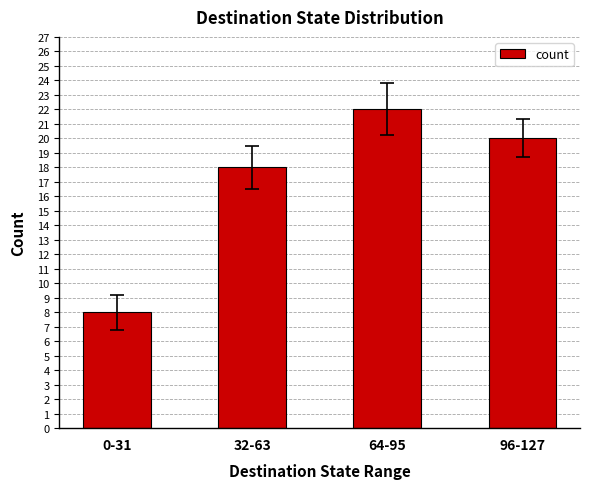

Does the chart contain any negative values?

No